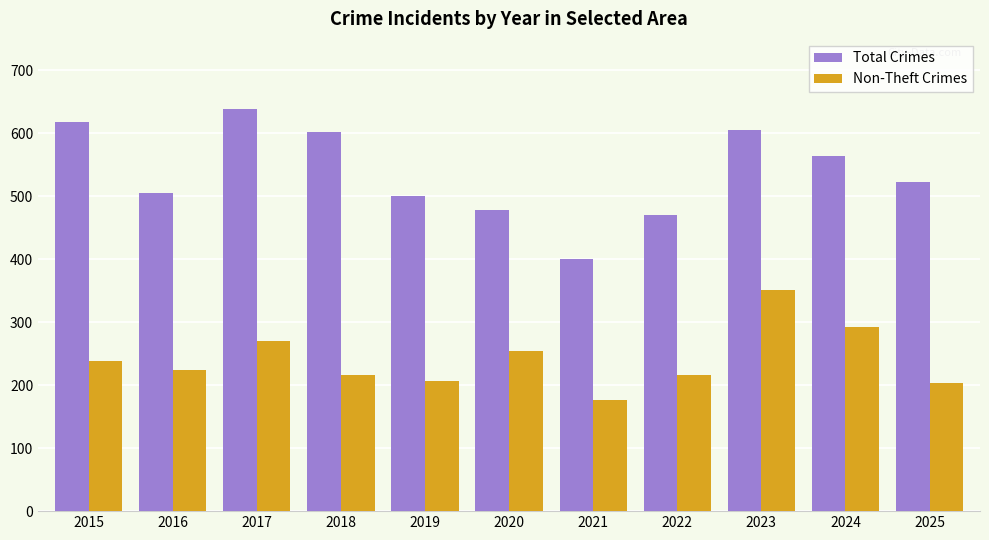

How many categories are shown in the chart?

11